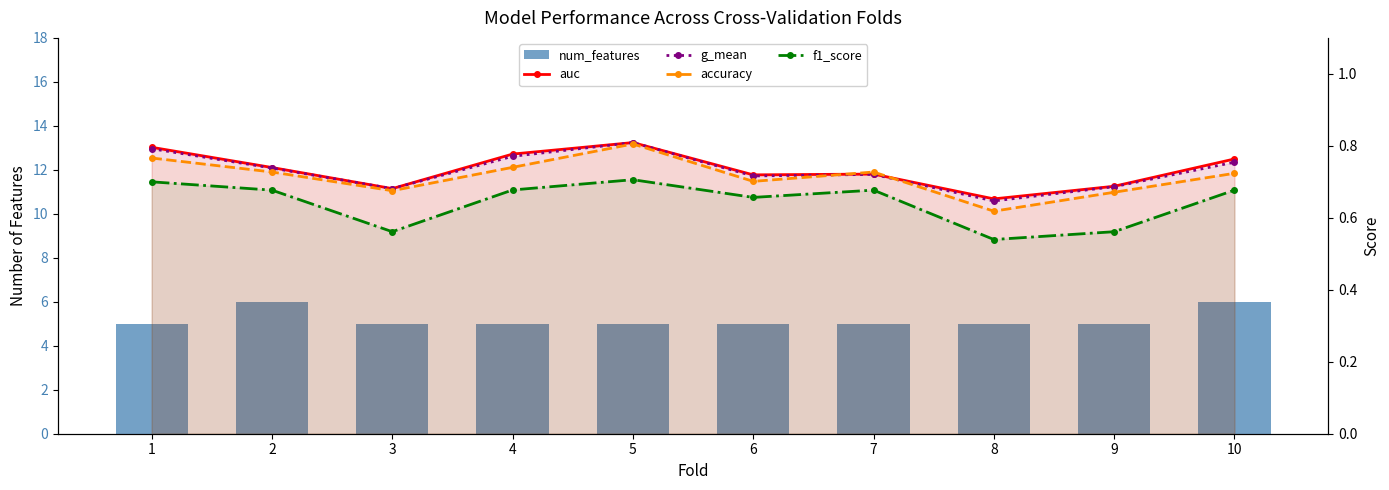

At which category does the chart reach its peak across all series?

2